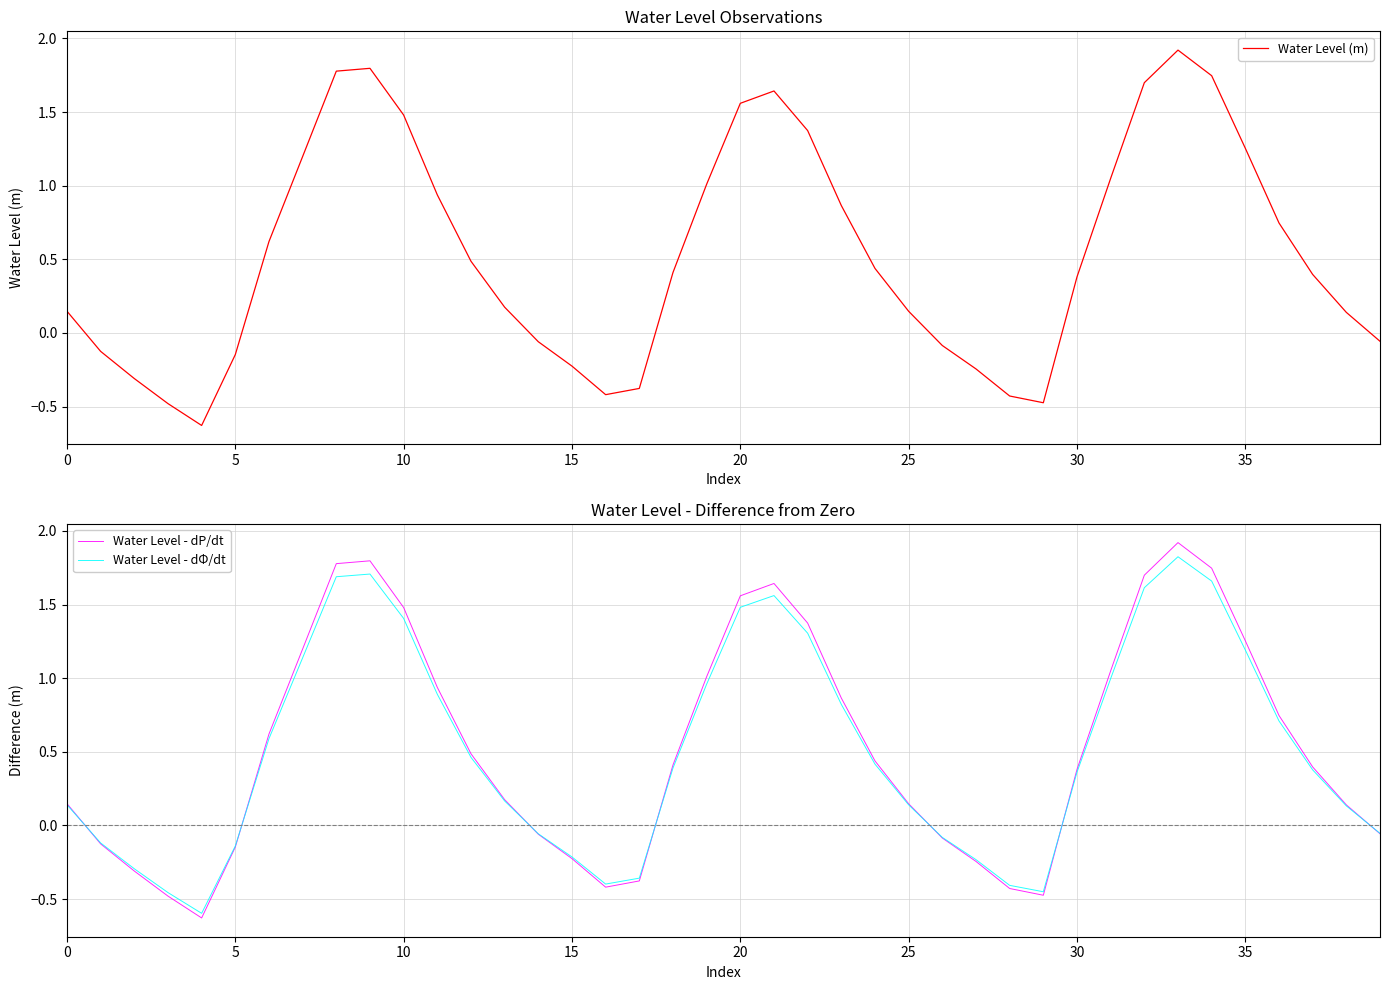

At which category is the sum across all series the highest?

33